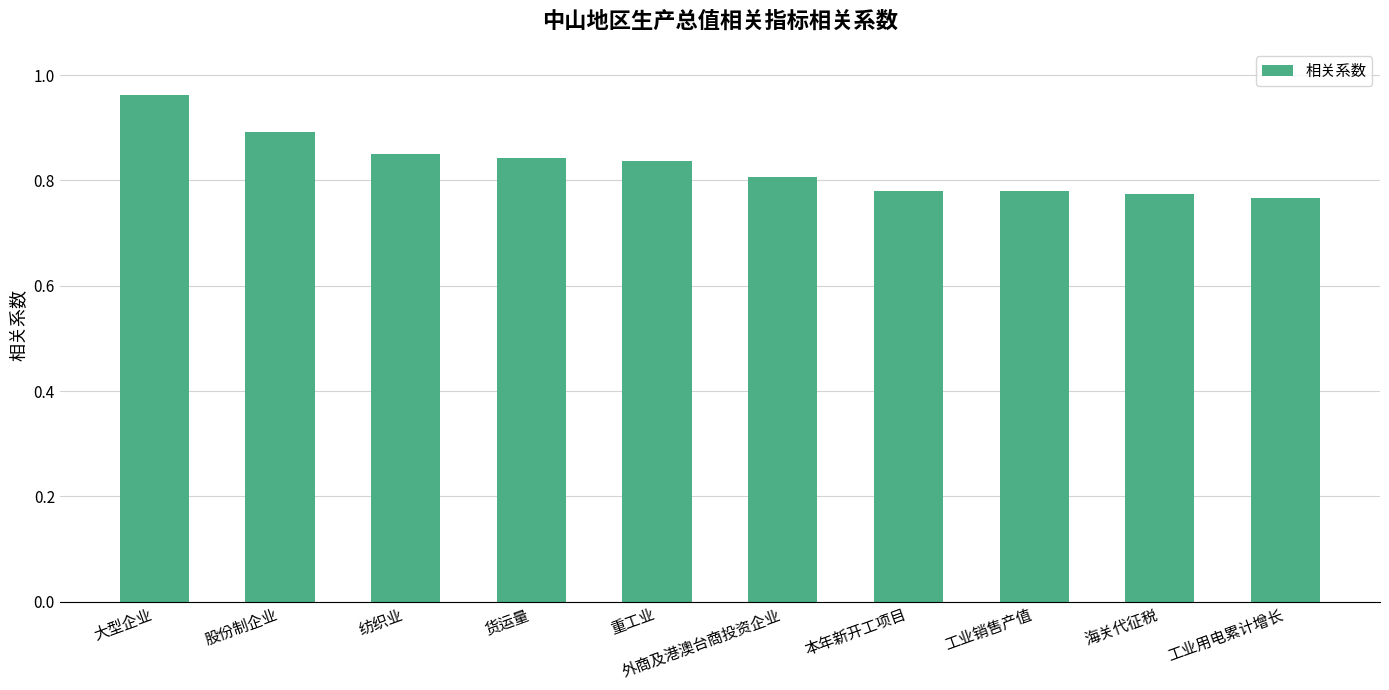

How many values are between 0 and 1?

10